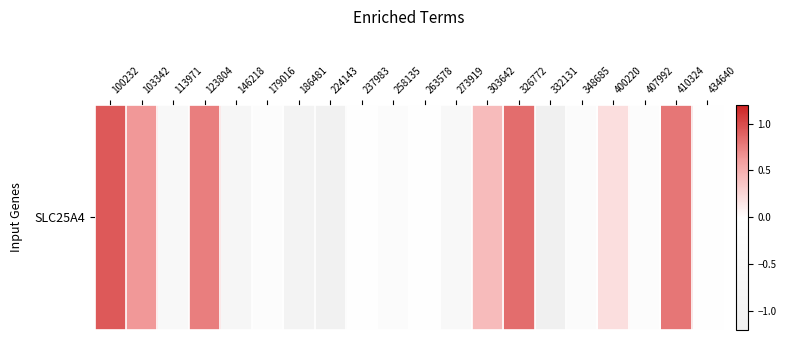

How many data points are above 0?

7